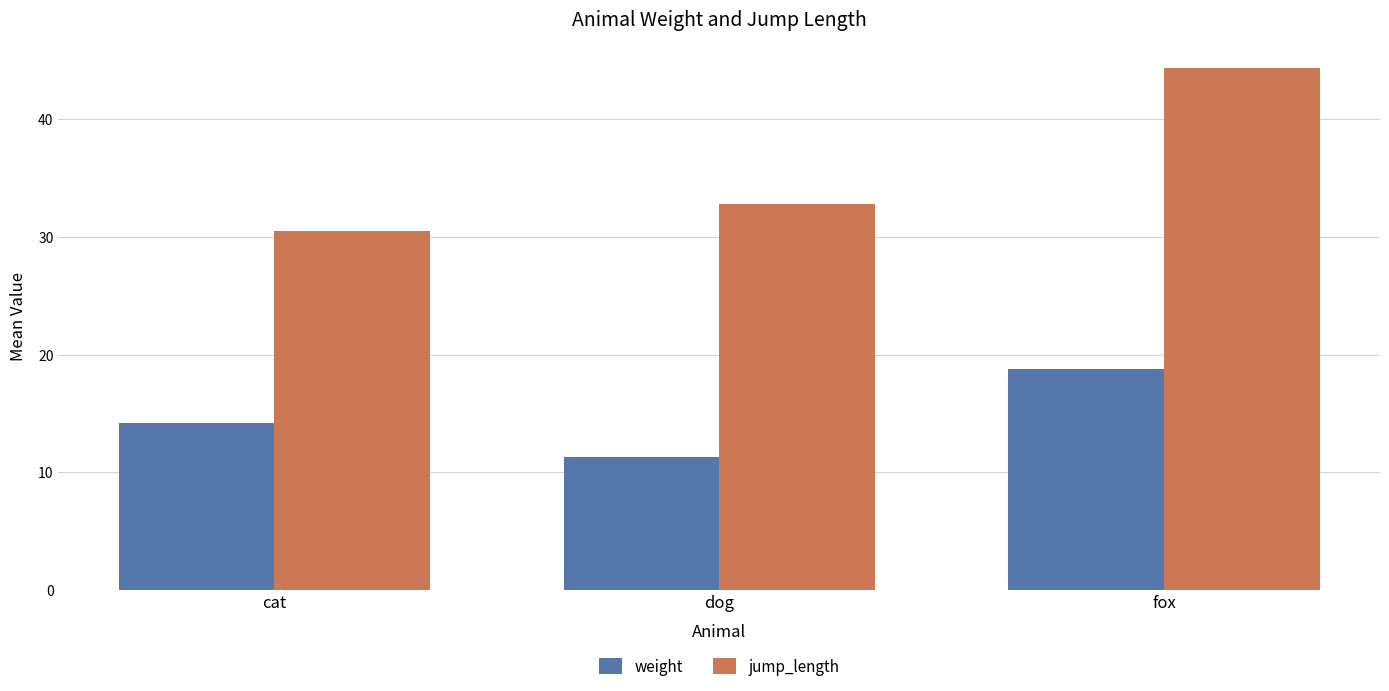

Reading right to left, what are all the values shown in this chart?

weight: 18.8	11.3	14.2
jump_length: 44.3	32.8	30.5